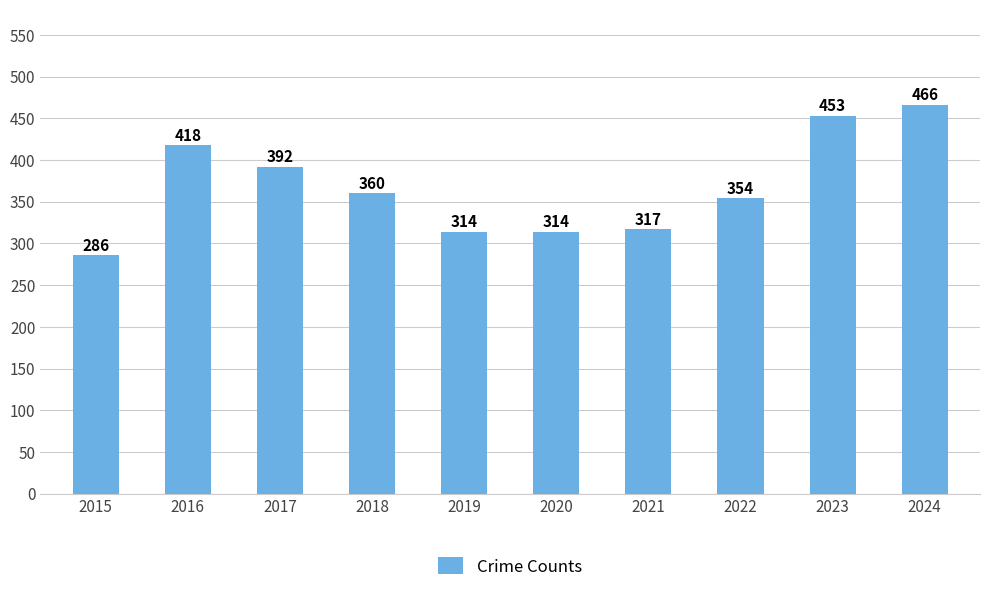

What is the difference between the maximum and minimum values?

180